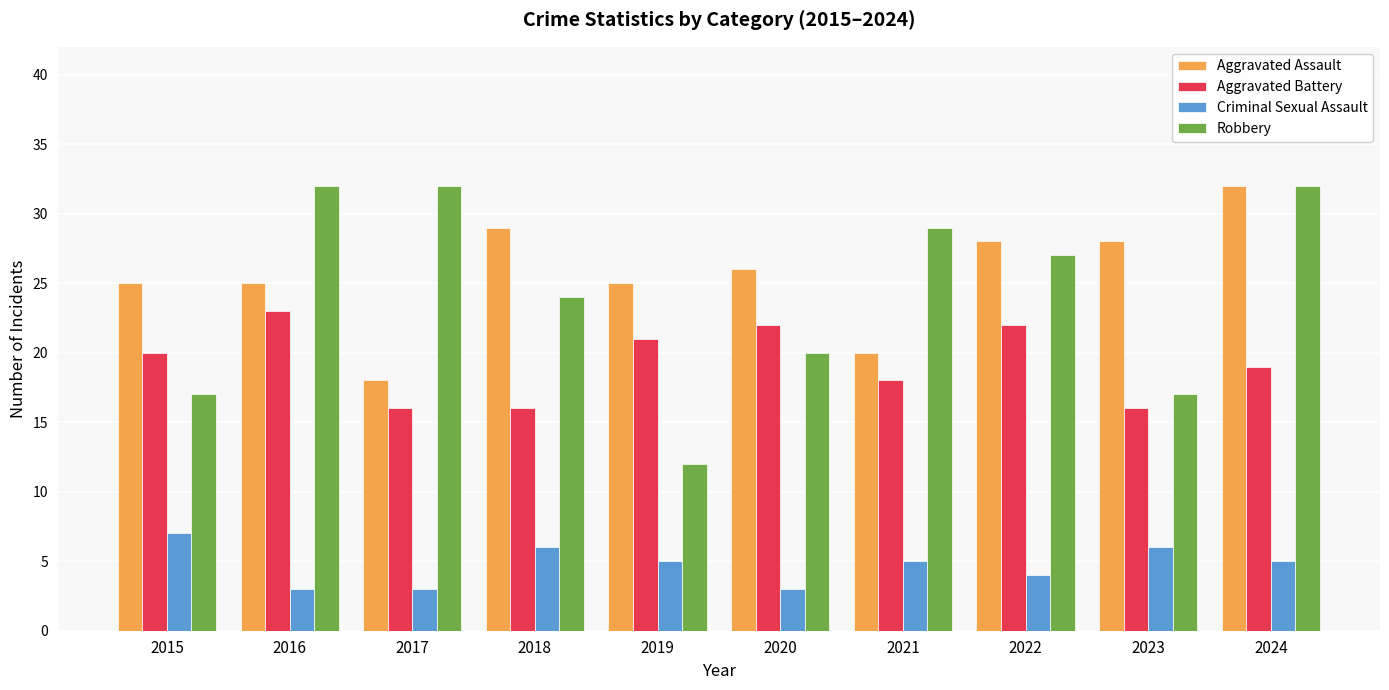

What is the spread (max minus min) of values at 2015?

18